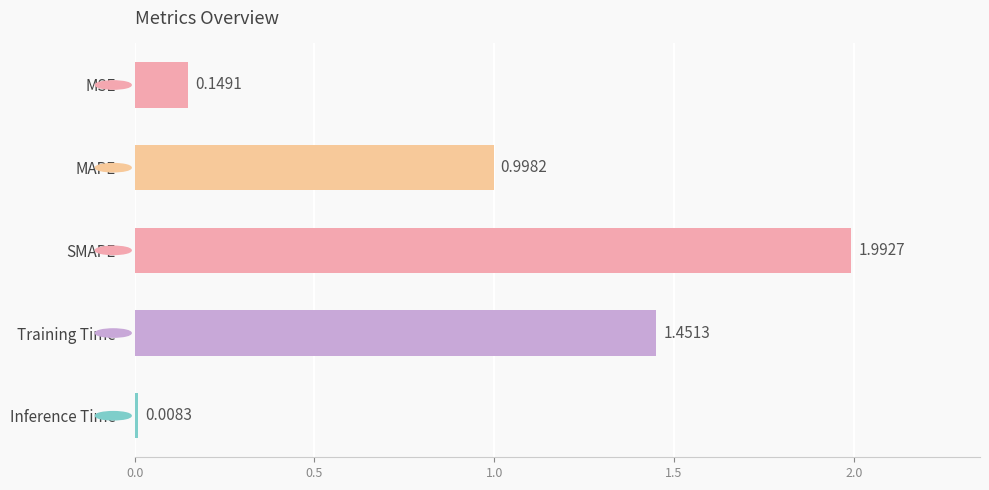

Rank the categories by value from highest to lowest.

SMAPE, Training Time, MAPE, MSE, Inference Time